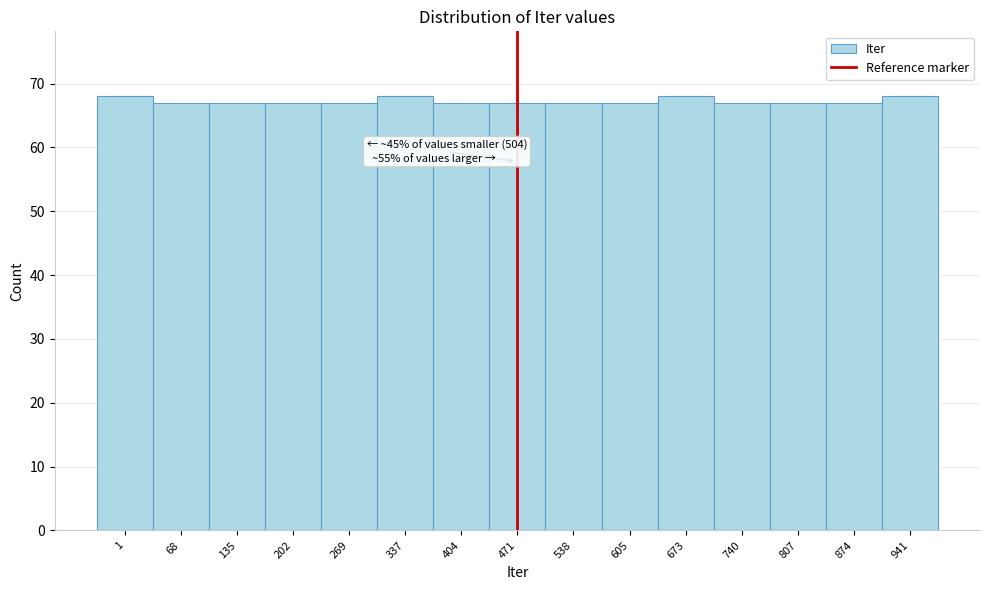

Reading left to right, list all the values displayed in this chart.

1=68	68=67	135=67	202=67	269=67	337=68	404=67	471=67	538=67	605=67	673=68	740=67	807=67	874=67	941=68